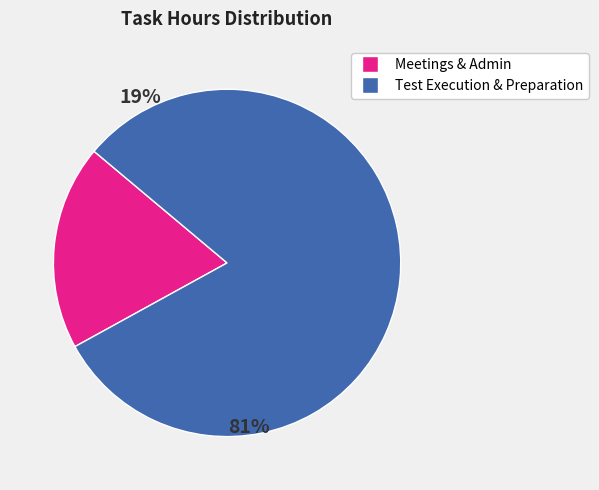

Does any single category account for the majority?

Yes